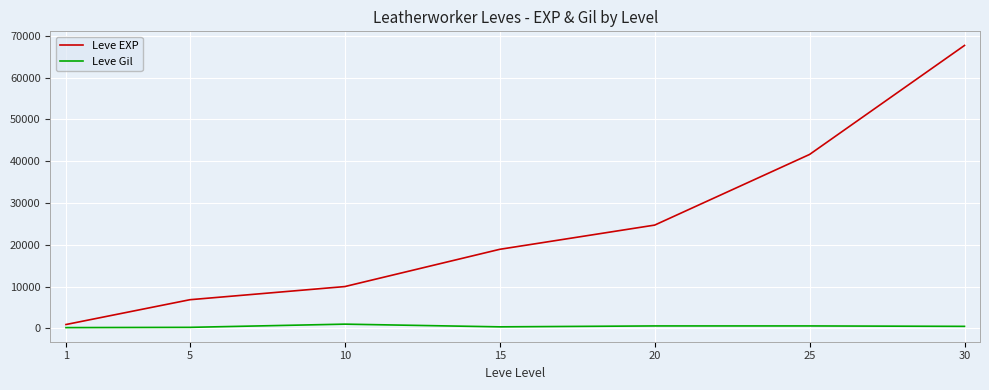

What is the highest value of the Leve EXP series?

67730